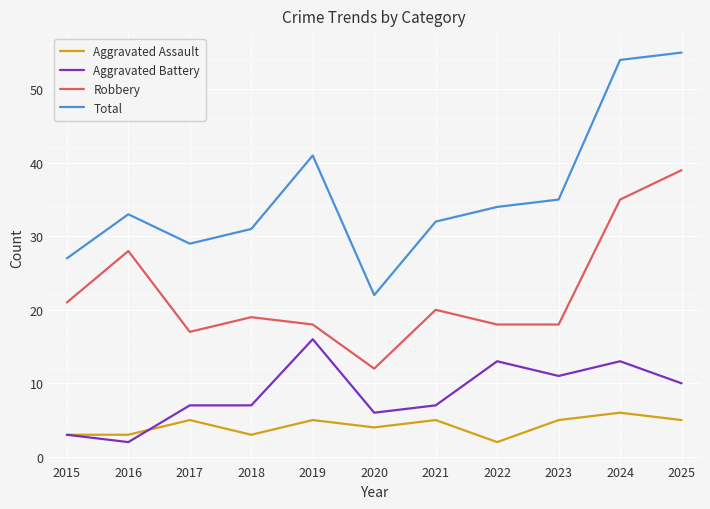

The Robbery series shows 4 at 2019. True or false?

False